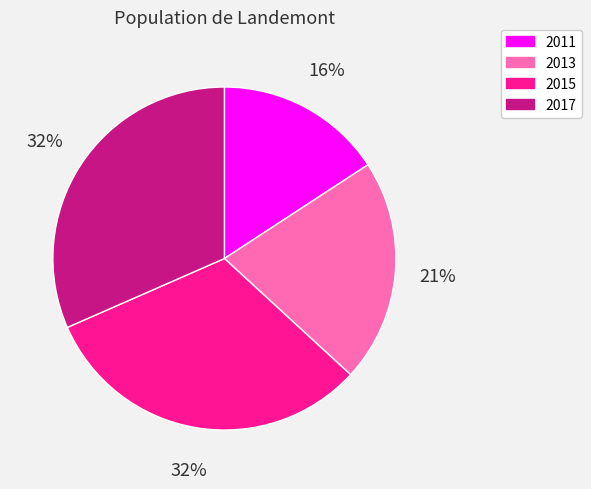

Is there any slice that represents more than half of the pie?

No